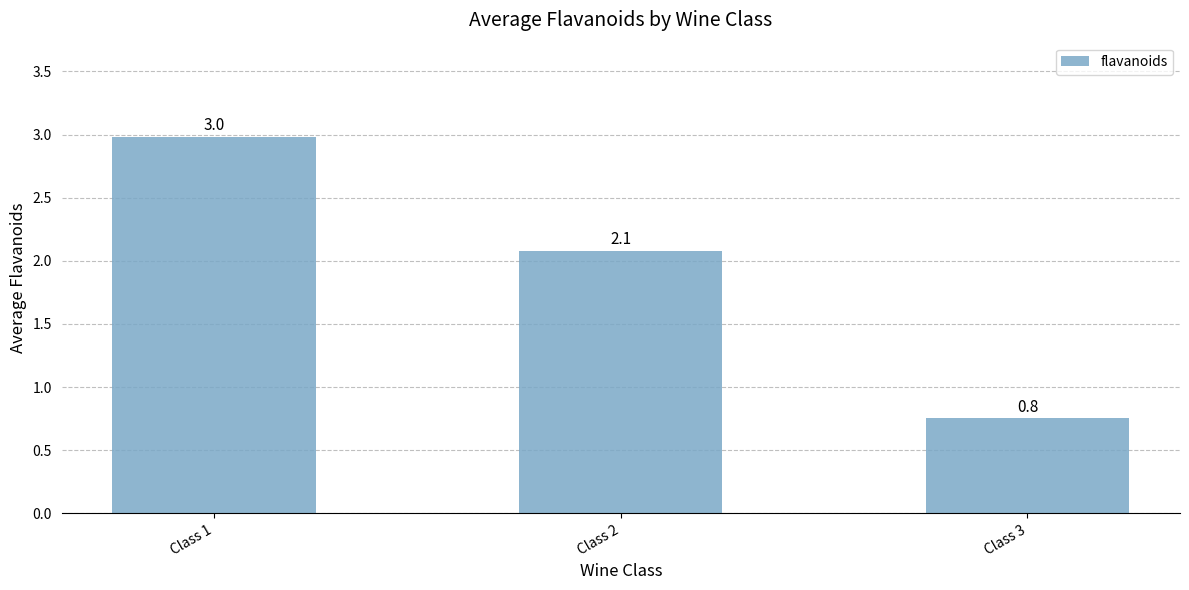

Reading left to right, transcribe all the data shown in this chart.

Class 1=3.0	Class 2=2.1	Class 3=0.8